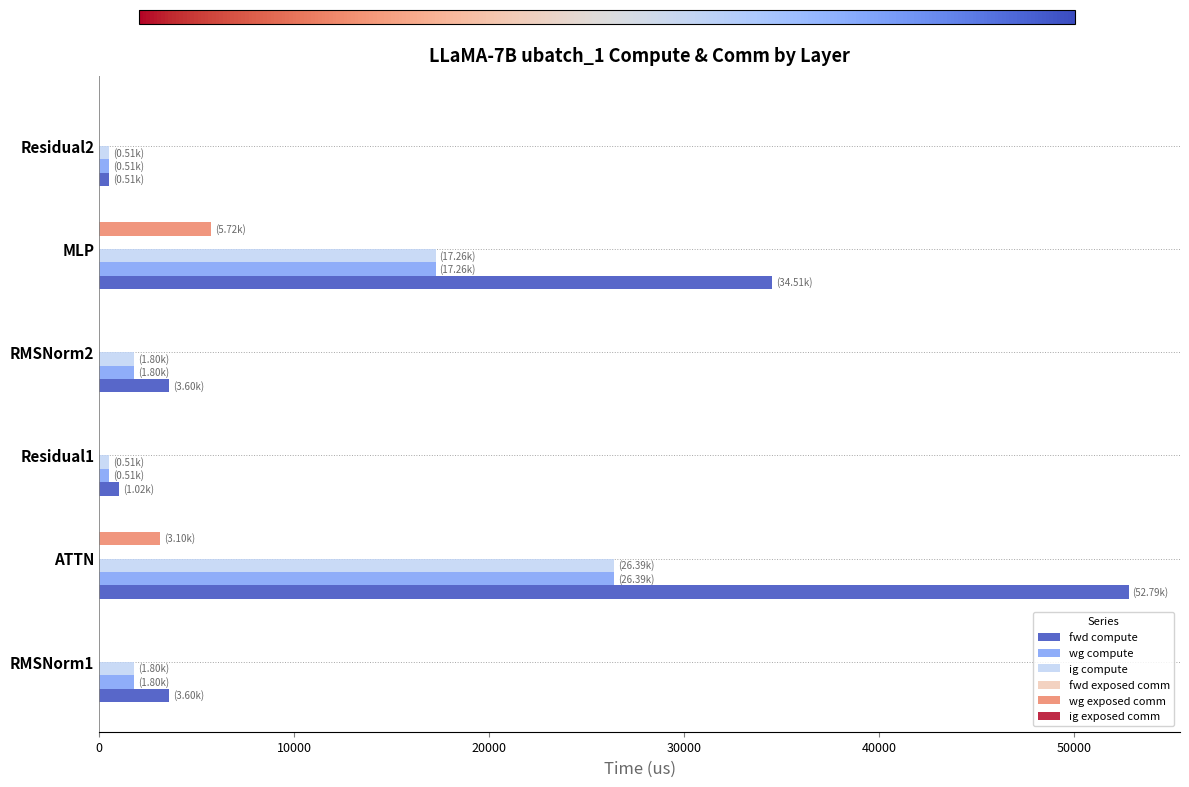

The fwd compute series shows 26541.0 at ATTN. True or false?

False